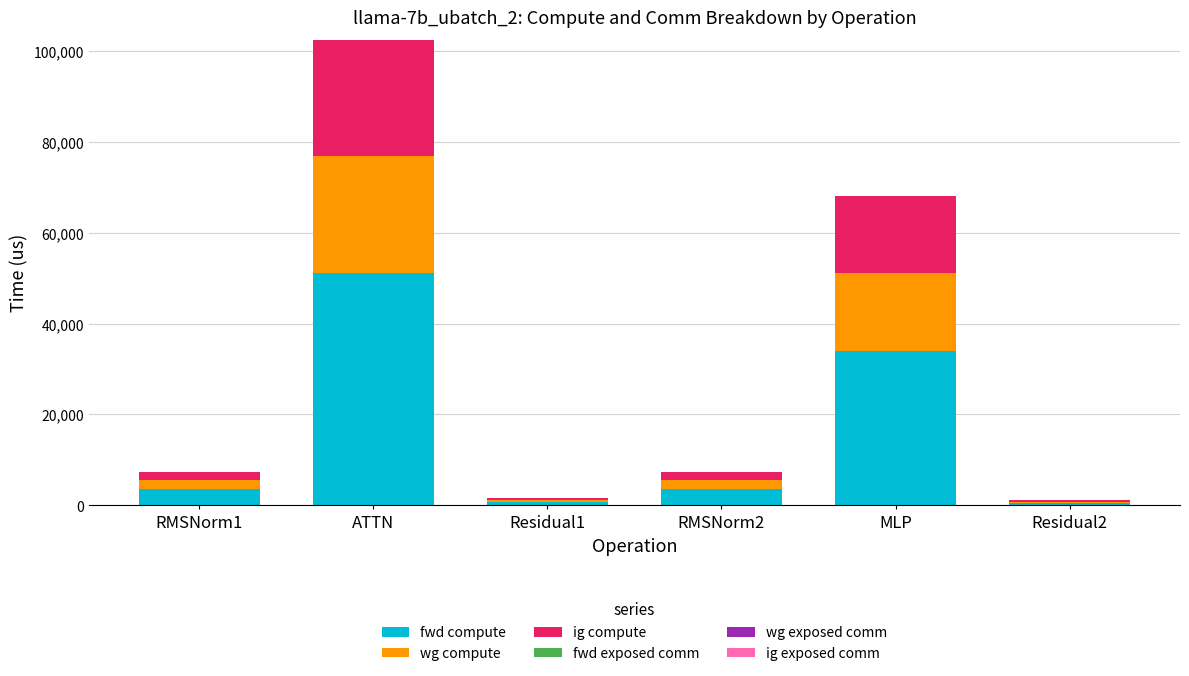

The value of fwd compute at RMSNorm2 is 3649.5. True or false?

True